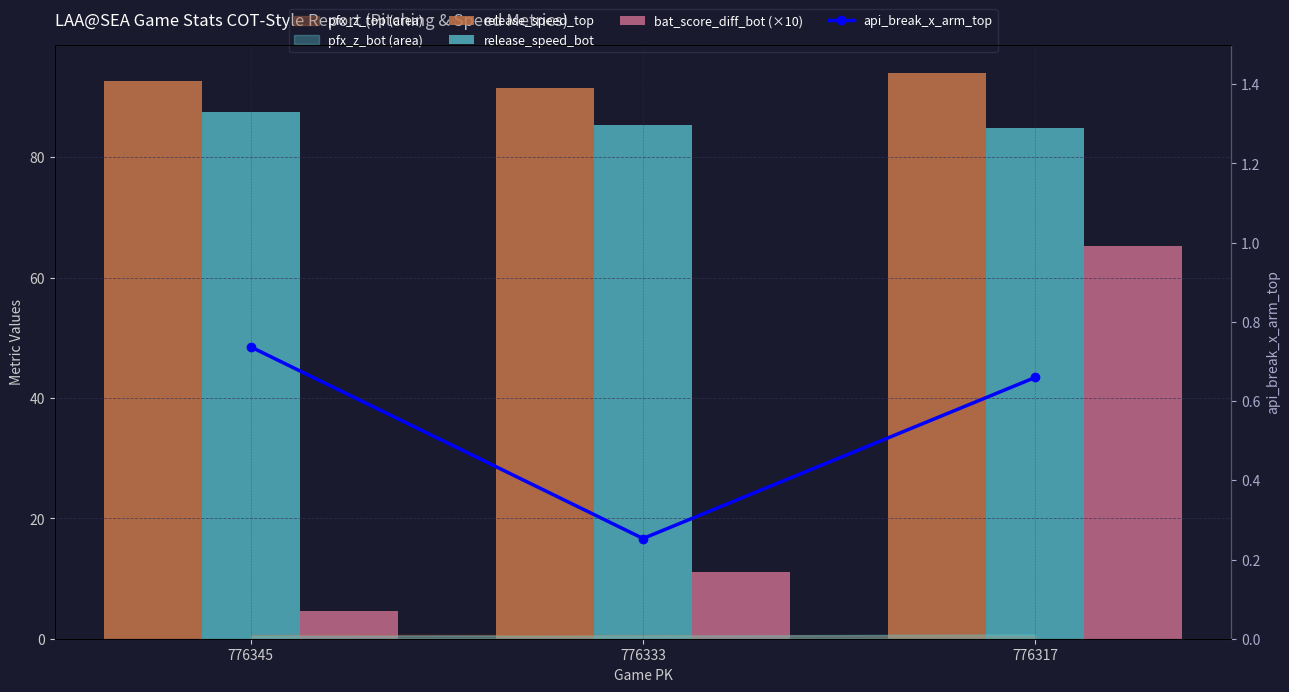

How many groups of bars are there?

3